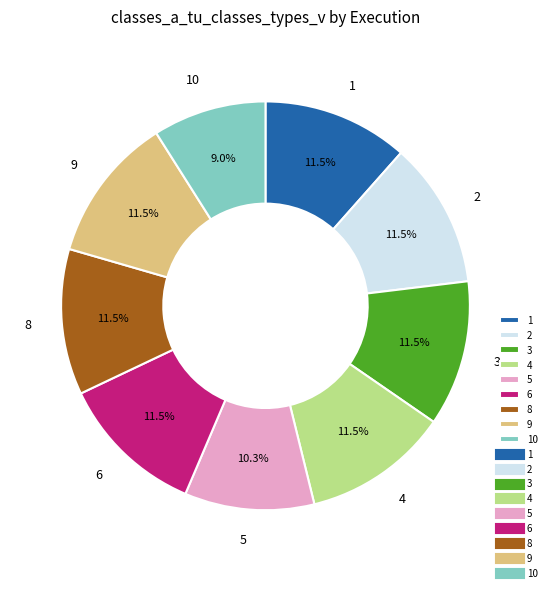

Does 1 account for over 50% of the chart?

No